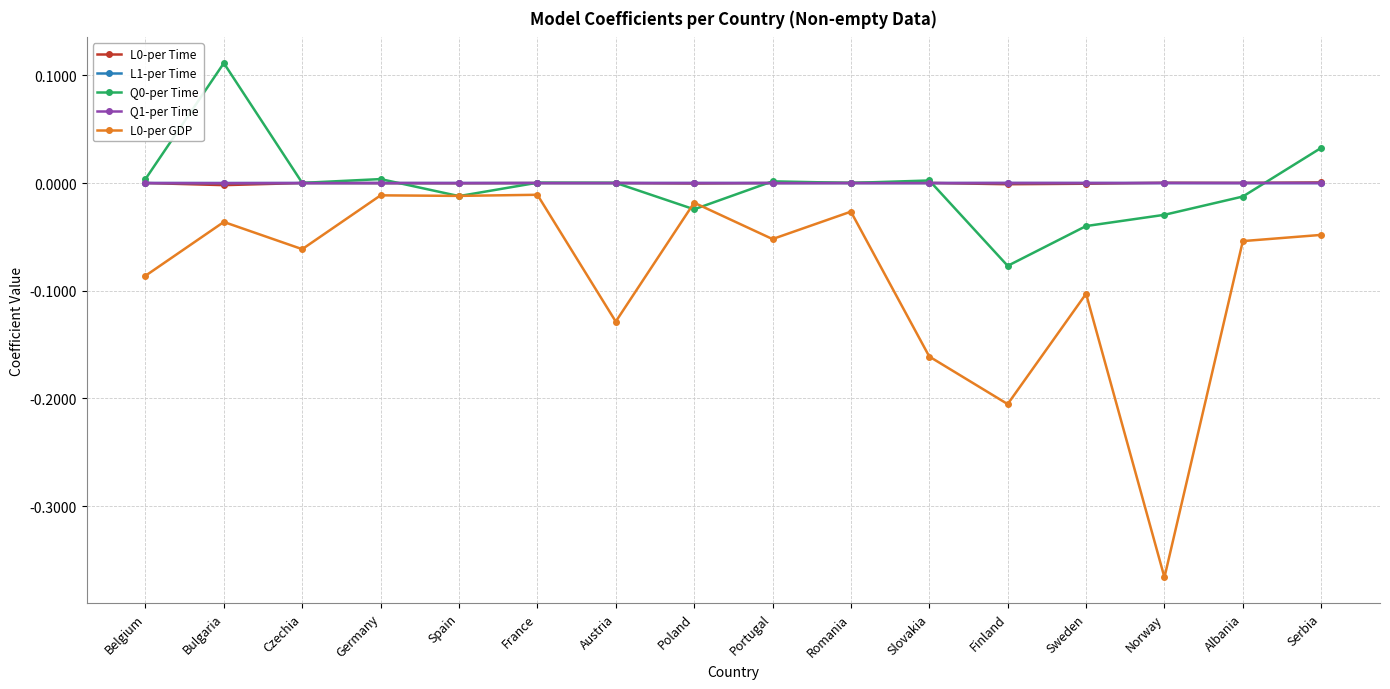

How many categories are shown in the chart?

16